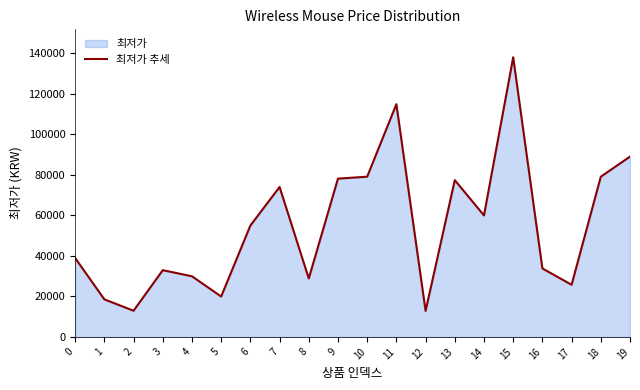

List the labels in order of value, largest first.

15, 11, 19, 10, 18, 9, 13, 7, 14, 6, 0, 16, 3, 4, 8, 17, 5, 1, 2, 12